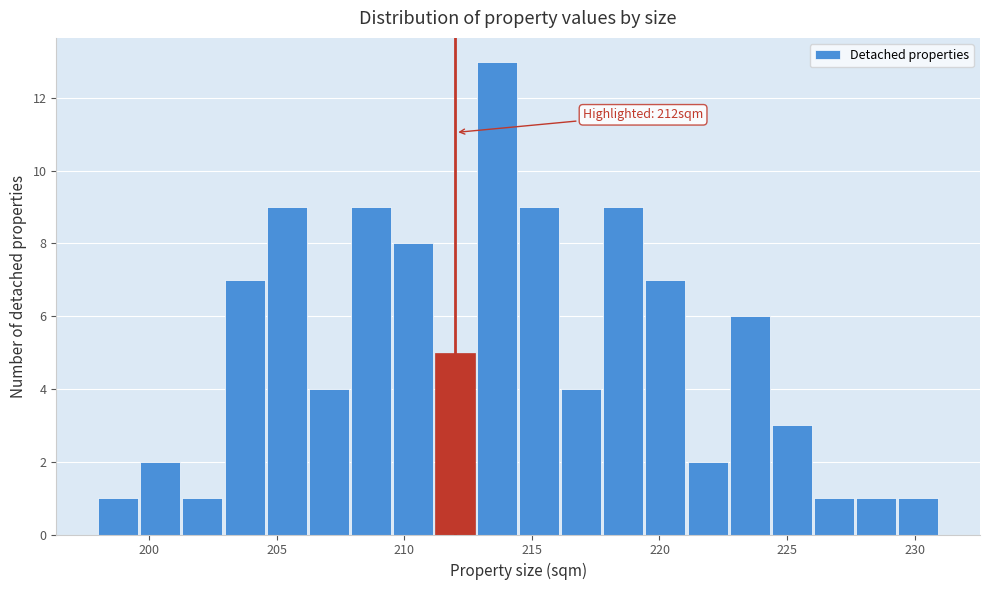

Around what value on the x-axis is the tallest bar? Give the approximate position of its centre, as read against the axis.

213.5